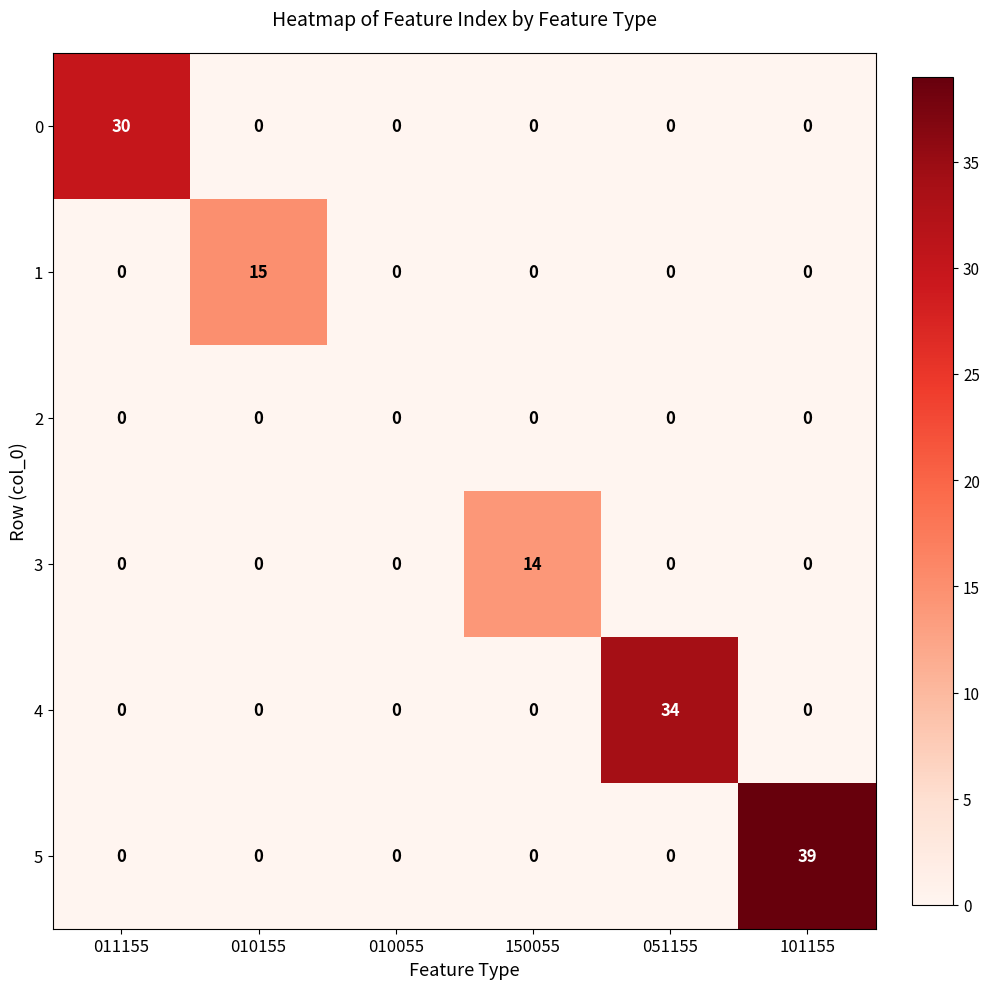

Is it true that 1 equals 7 at 051155?

False